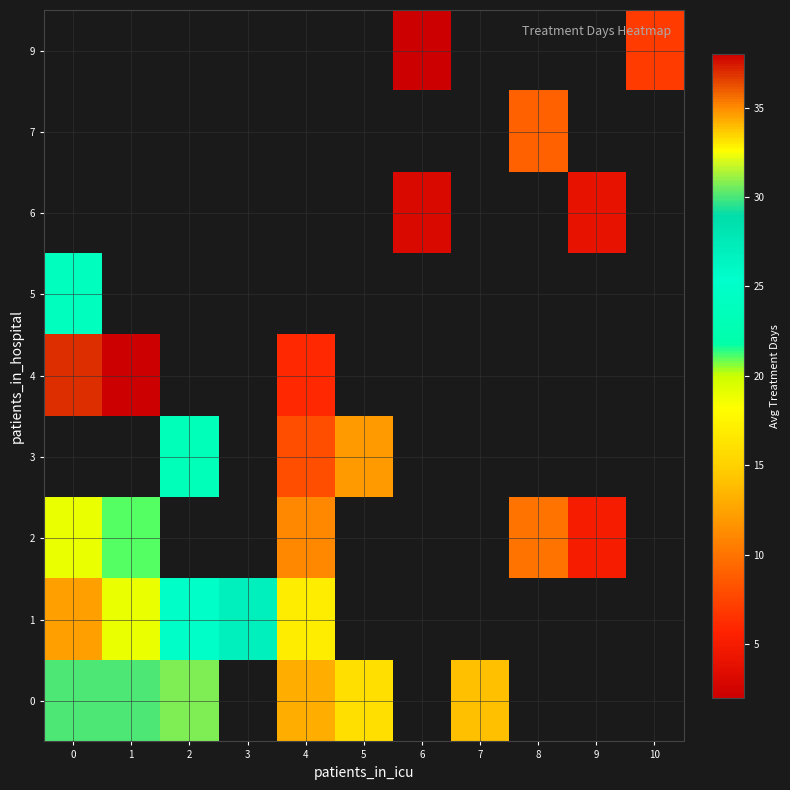

Count the number of data series in this chart.

9